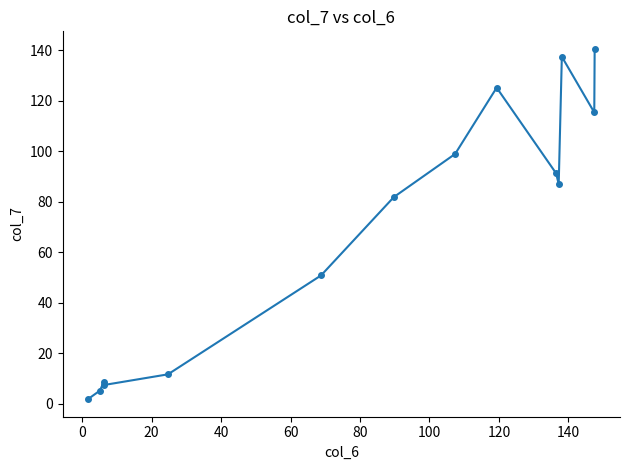

What is the average value?

68.8